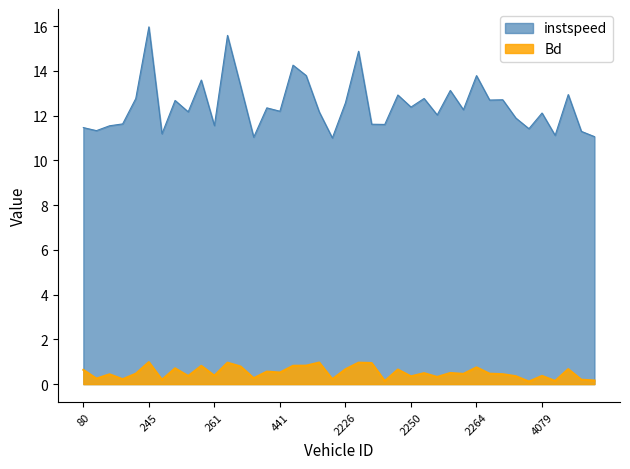

What is the sum of all Bd values?

20.5